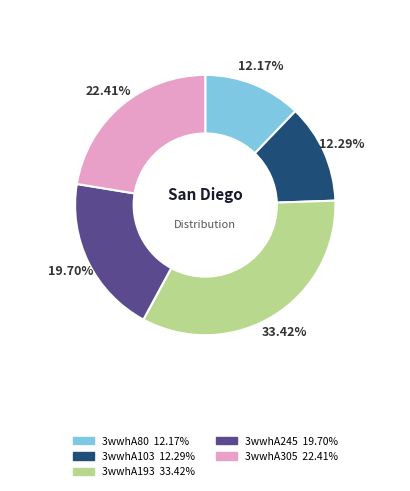

To the nearest percent, what is the average slice percentage?

20%